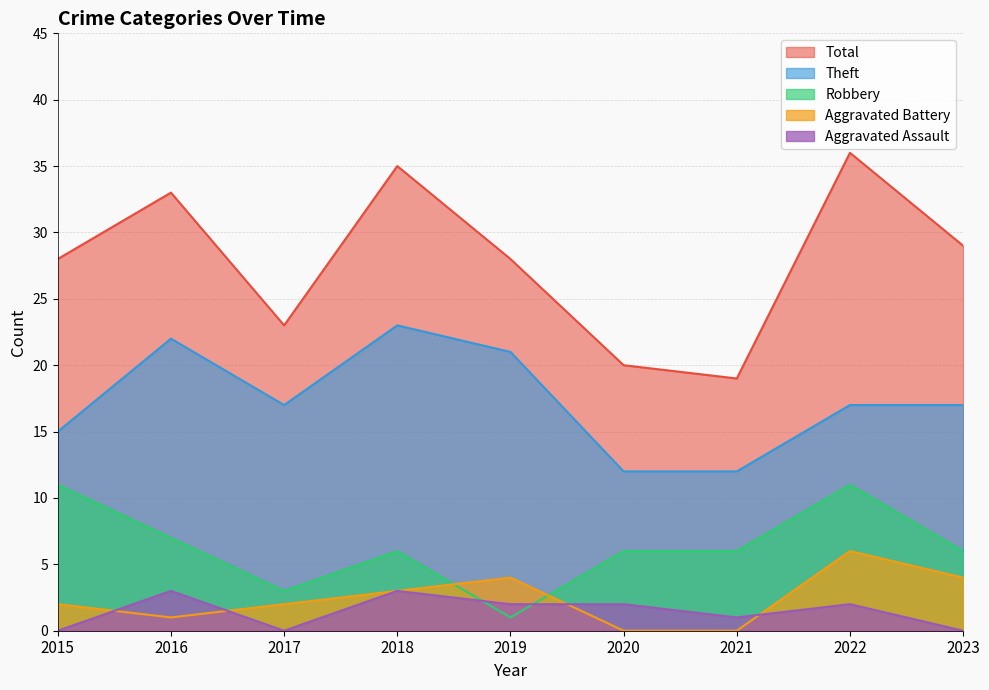

How many lines are shown in the chart?

5